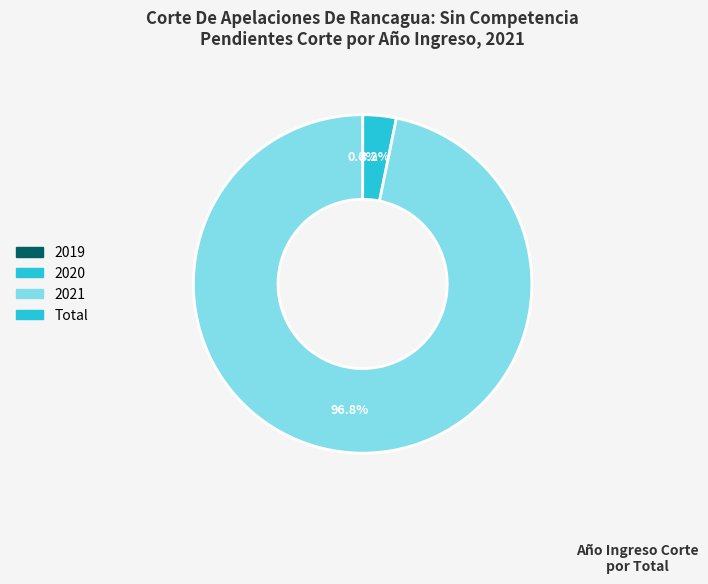

Is there a majority slice in this chart?

Yes